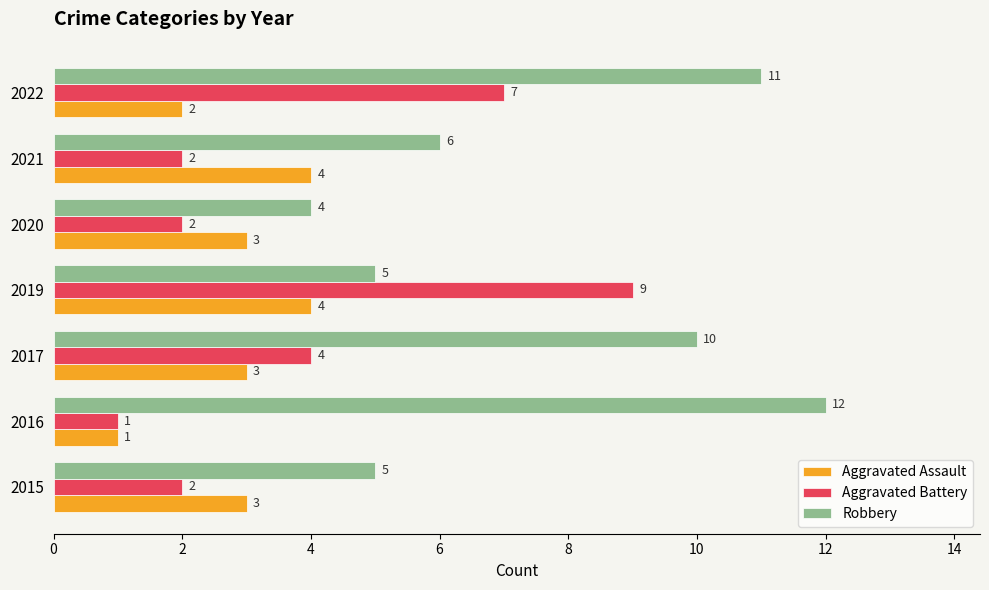

What is the difference between the maximum and minimum values in the Aggravated Battery series?

8